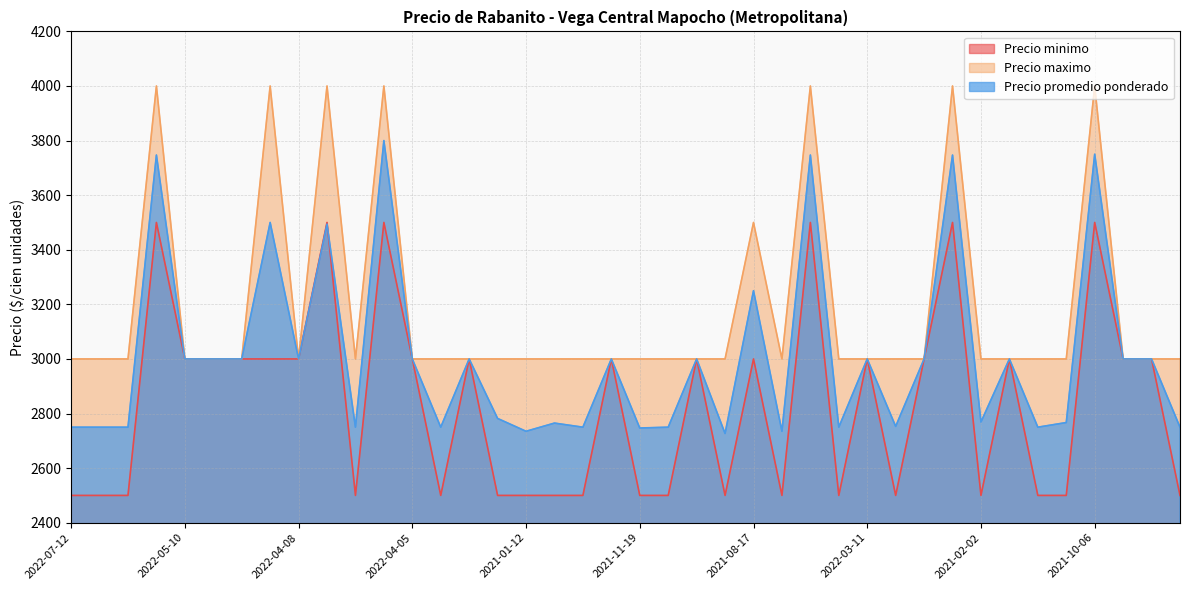

True or false: Precio maximo and Precio minimo intersect in this chart.

False